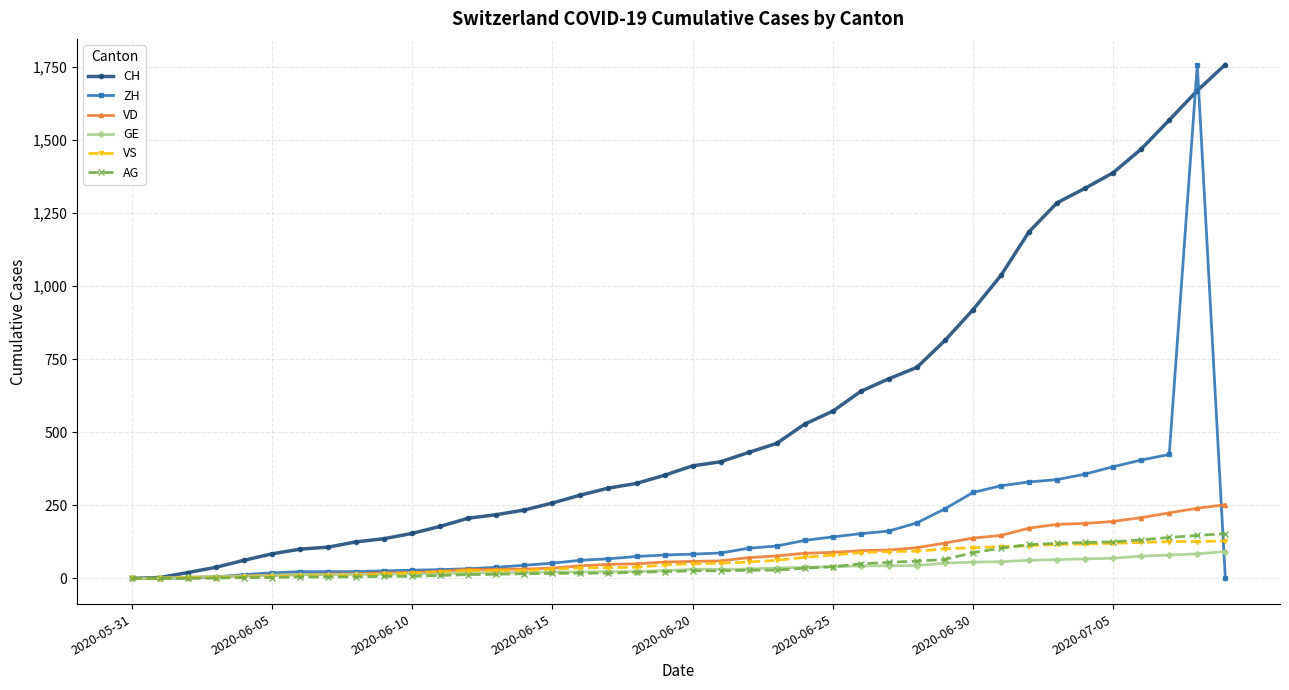

How many series are shown in this chart?

6